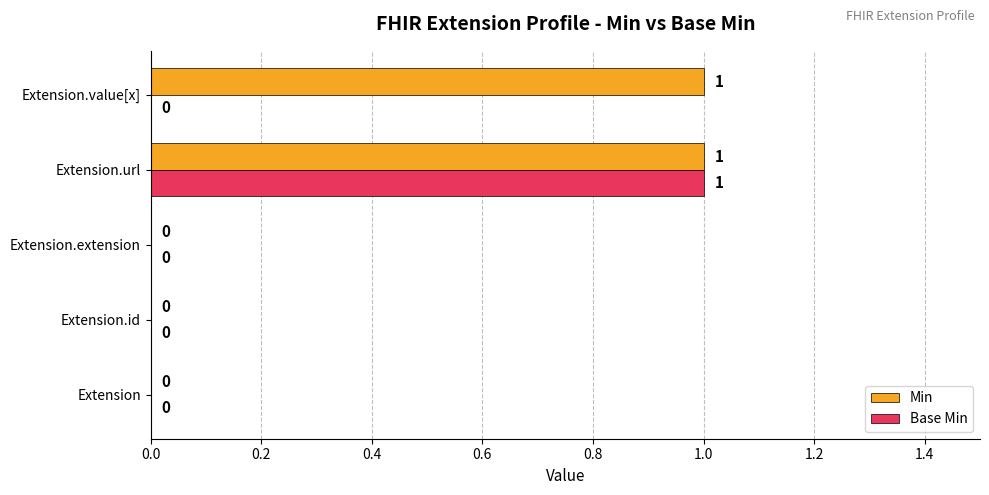

What are all the series names shown in the legend?

Min, Base Min